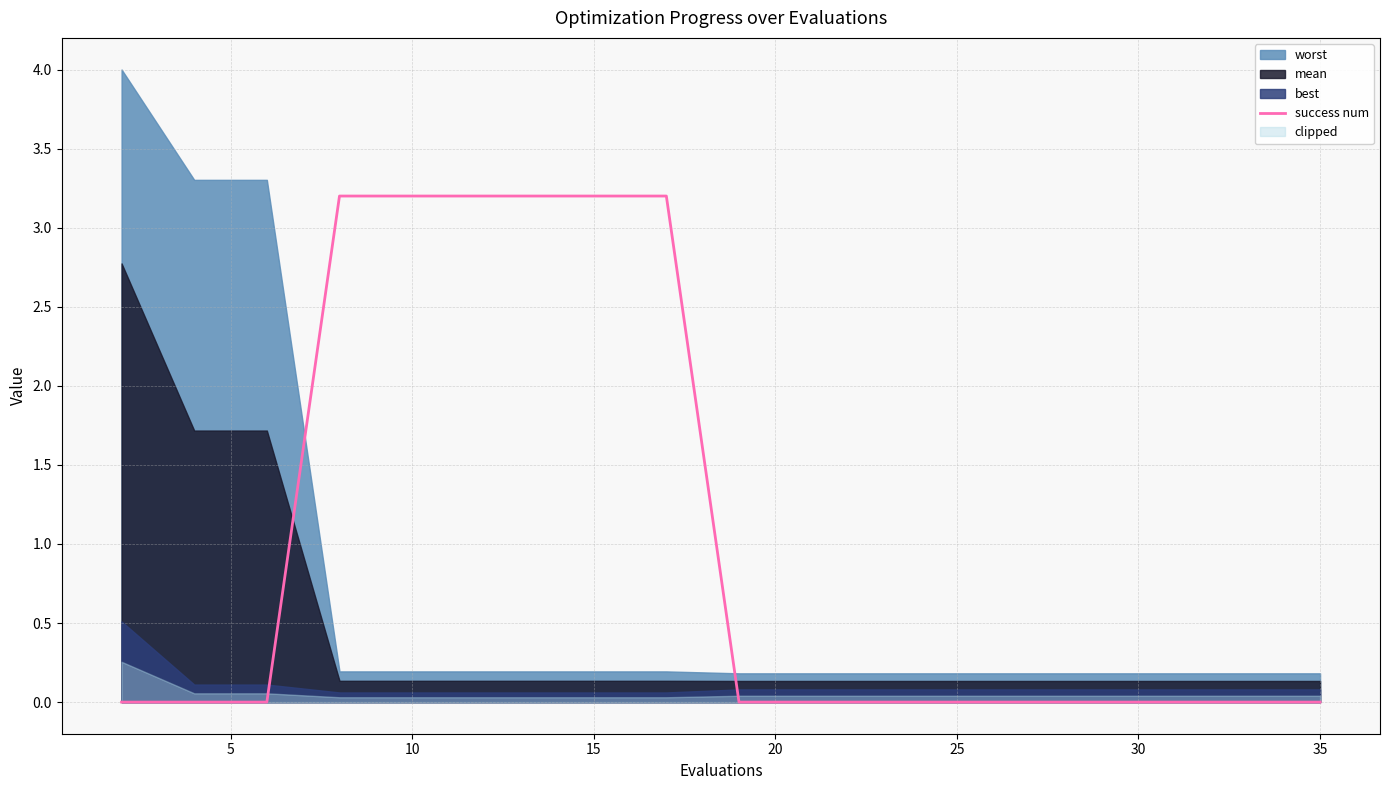

What is the ratio of the value at 25 to the value at 35?

1.0